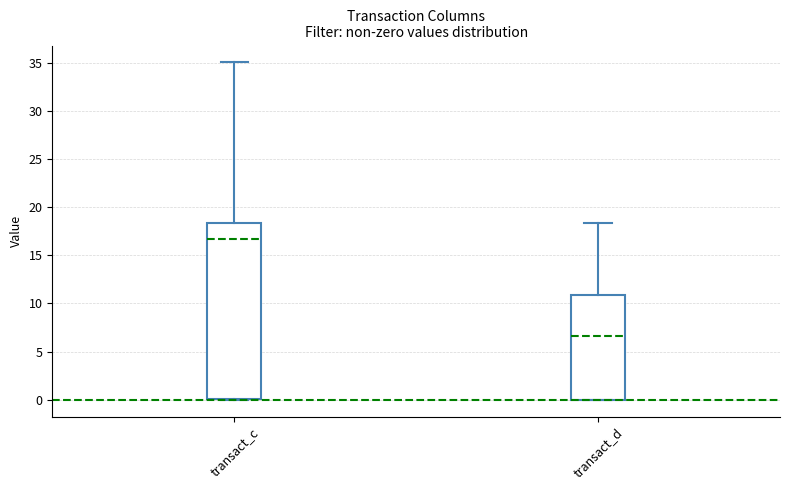

Reading left to right, transcribe this box plot: for each box, give where its median line is, the range the box spans, and where its two whiskers end, as read against the y-axis. The values are not printed on the chart, so give them approximately, as read against the axis.

transact_c: median 16.5, box 0.0 to 18.5, whiskers 0.0 to 35.0
transact_d: median 6.5, box 0.0 to 11.0, whiskers 0.0 to 18.5